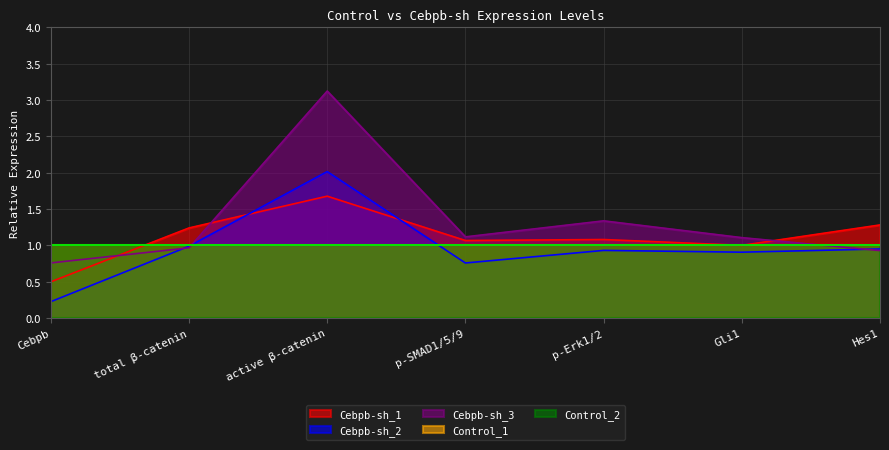

Which series ends up on top after the final intersection of Cebpb-sh_2 and Cebpb-sh_3?

Cebpb-sh_2